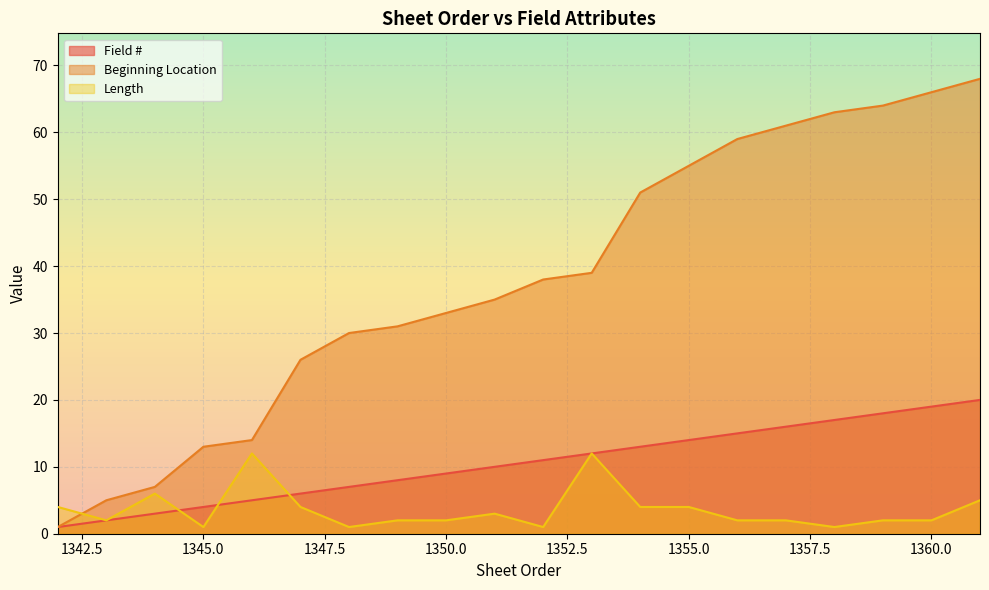

How many intersections are there between Field # and Length?

3